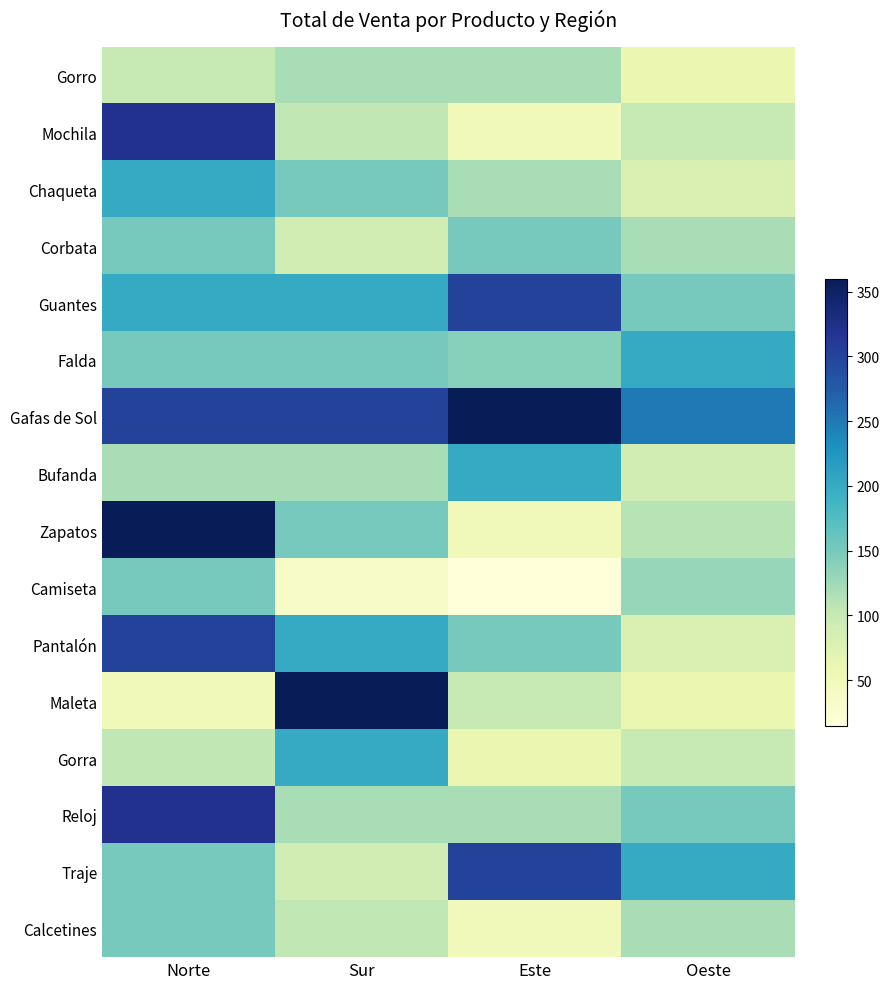

Reading left to right, what are all the values shown in this chart?

Gorro: Norte=100	Sur=120	Este=120	Oeste=60
Mochila: Norte=320	Sur=105	Este=50	Oeste=100
Chaqueta: Norte=200	Sur=150	Este=120	Oeste=80
Corbata: Norte=150	Sur=90	Este=150	Oeste=120
Guantes: Norte=200	Sur=200	Este=300	Oeste=150
Falda: Norte=150	Sur=150	Este=140	Oeste=200
Gafas de Sol: Norte=300	Sur=300	Este=360	Oeste=250
Bufanda: Norte=120	Sur=120	Este=200	Oeste=90
Zapatos: Norte=360	Sur=150	Este=50	Oeste=110
Camiseta: Norte=150	Sur=35	Este=15	Oeste=130
Pantalón: Norte=300	Sur=200	Este=150	Oeste=80
Maleta: Norte=50	Sur=360	Este=100	Oeste=60
Gorra: Norte=105	Sur=200	Este=60	Oeste=100
Reloj: Norte=320	Sur=120	Este=120	Oeste=150
Traje: Norte=150	Sur=90	Este=300	Oeste=200
Calcetines: Norte=150	Sur=105	Este=50	Oeste=120